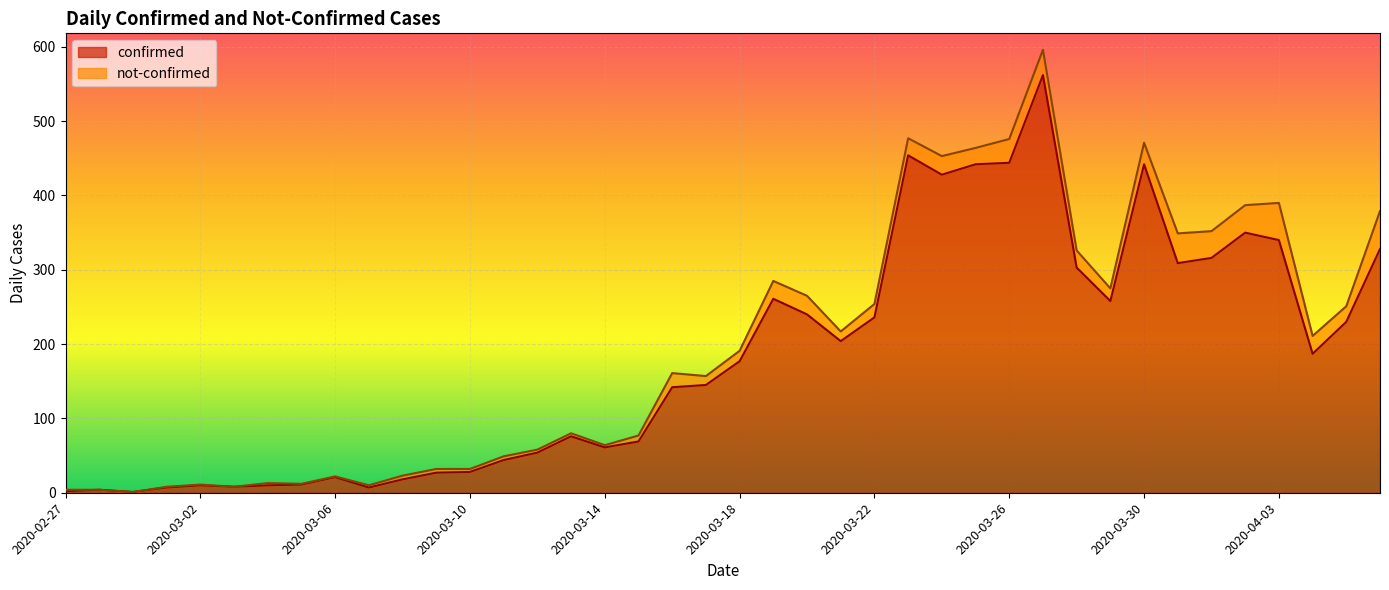

Reading left to right, transcribe all the data shown in this chart.

2020-02-27=2	2020-02-28=4	2020-02-29=1	2020-03-01=7	2020-03-02=10	2020-03-03=8	2020-03-04=10	2020-03-05=11	2020-03-06=21	2020-03-07=7	2020-03-08=18	2020-03-09=27	2020-03-10=28	2020-03-11=44	2020-03-12=54	2020-03-13=76	2020-03-14=61	2020-03-15=69	2020-03-16=142	2020-03-17=145	2020-03-18=177	2020-03-19=261	2020-03-20=240	2020-03-21=204	2020-03-22=236	2020-03-23=454	2020-03-24=428	2020-03-25=442	2020-03-26=444	2020-03-27=562	2020-03-28=303	2020-03-29=258	2020-03-30=442	2020-03-31=309	2020-04-01=316	2020-04-02=350	2020-04-03=340	2020-04-04=187	2020-04-05=230	2020-04-06=328